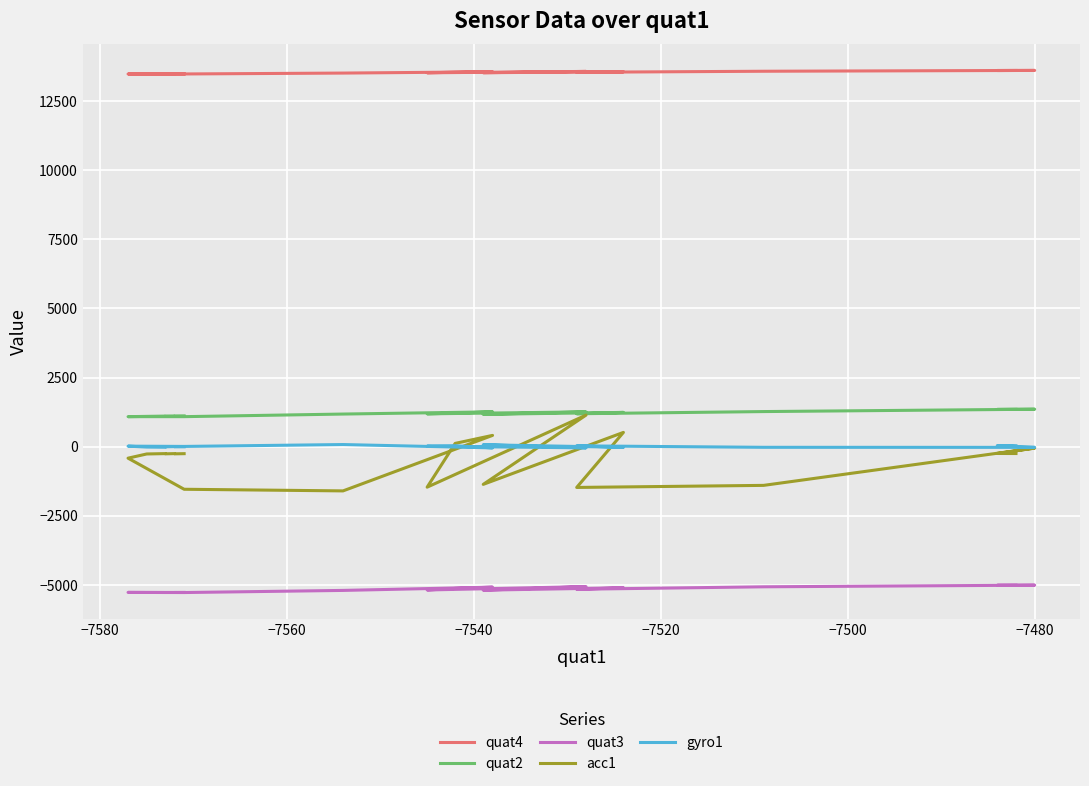

What is the lowest value of the gyro1 series?

-46